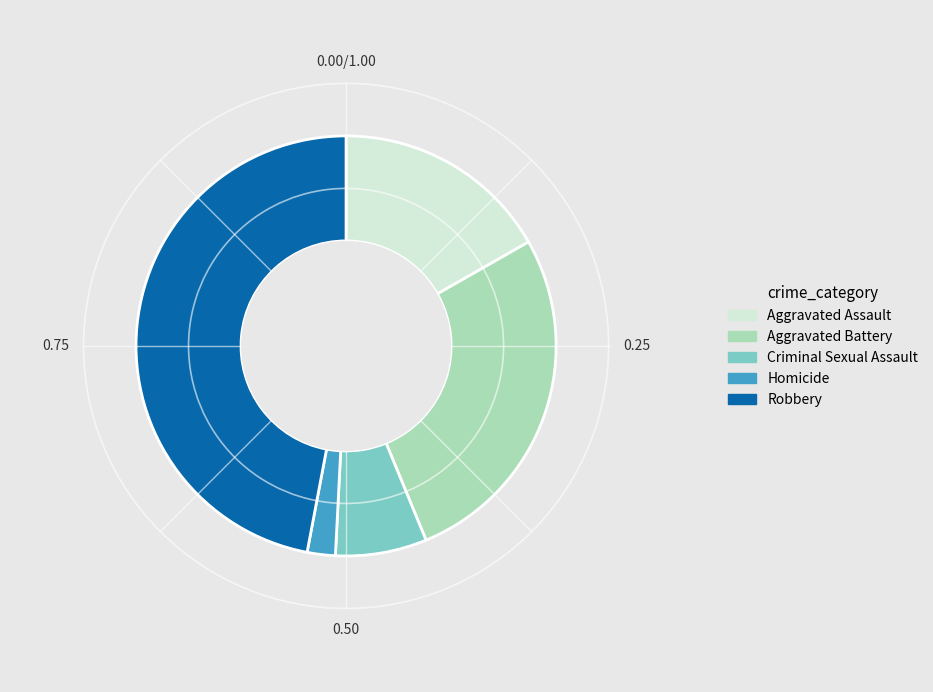

Does Aggravated Battery account for over 50% of the chart?

No